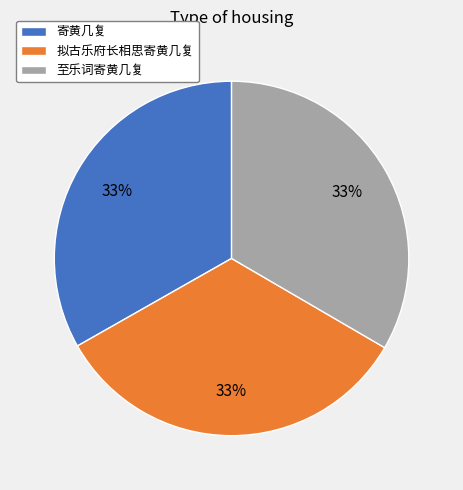

The 寄黄几复 slice represents 41% of the pie. True or false?

False